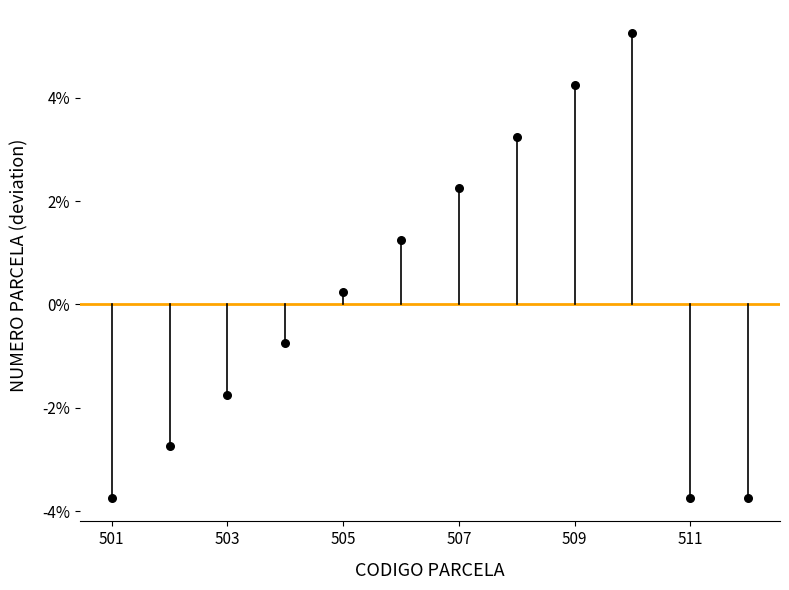

What is the range of X values (max minus min)?

11.0